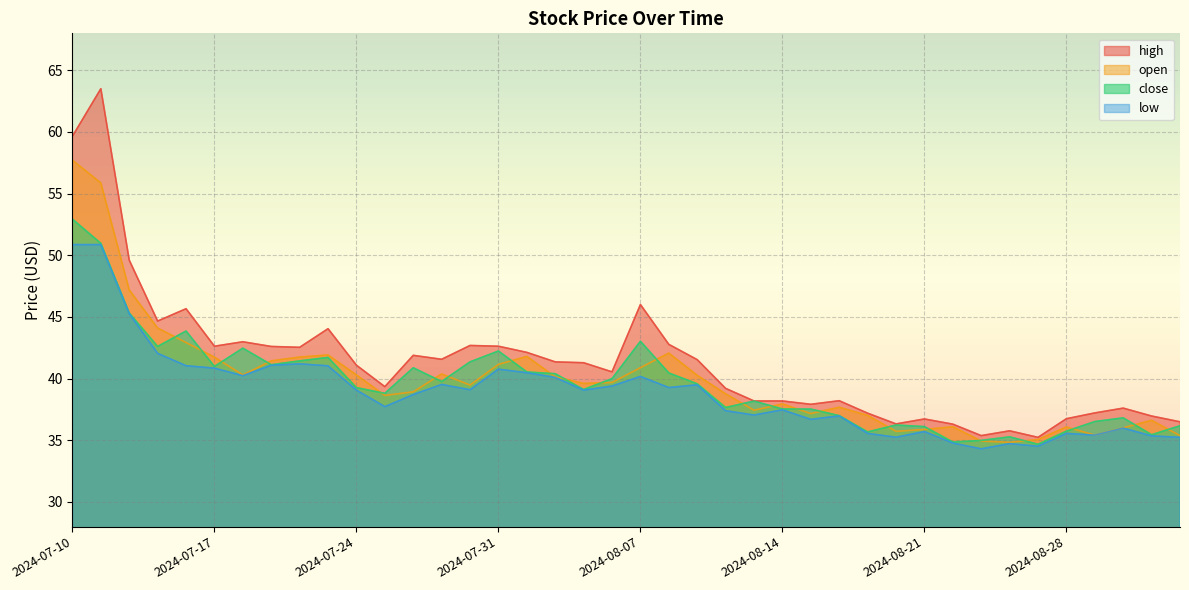

What value does the high series have at 2024-07-16?

45.7